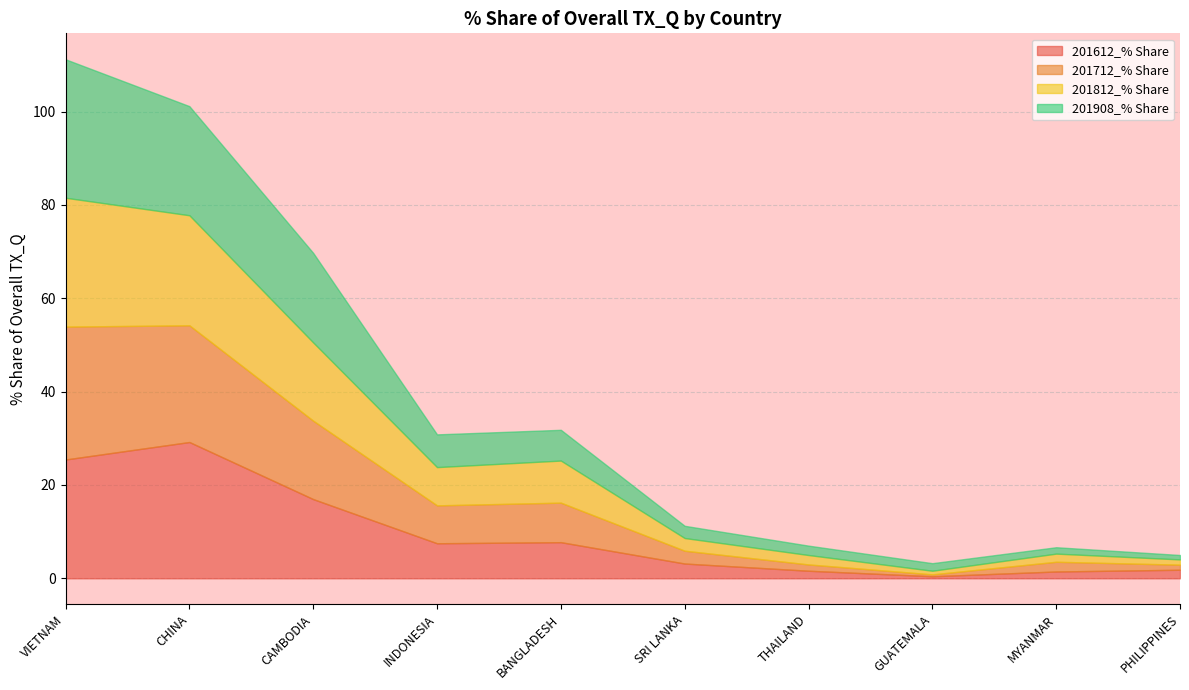

How many lines are shown in the chart?

4